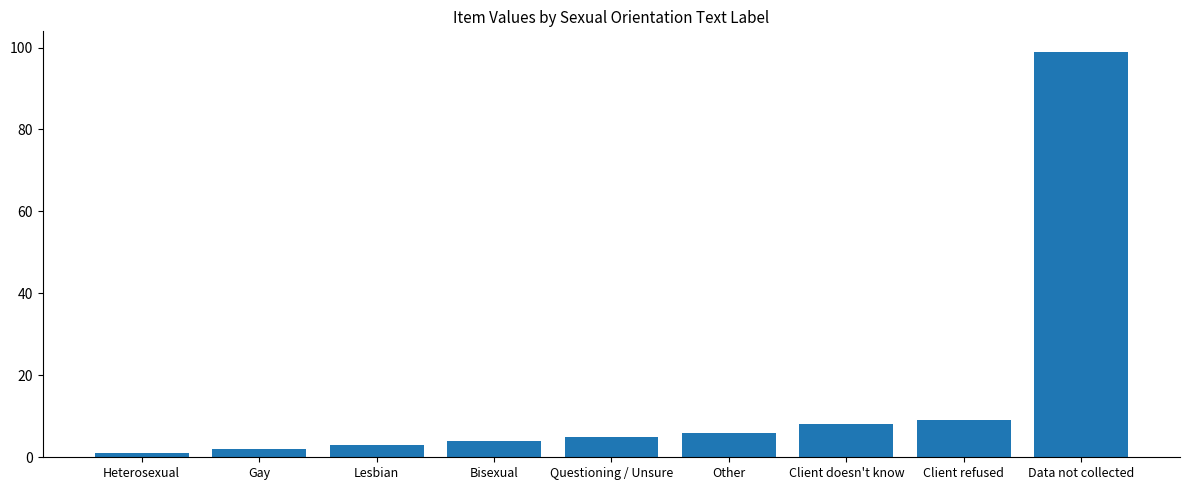

List the labels in order of value, smallest first.

Heterosexual, Gay, Lesbian, Bisexual, Questioning / Unsure, Other, Client doesn't know, Client refused, Data not collected